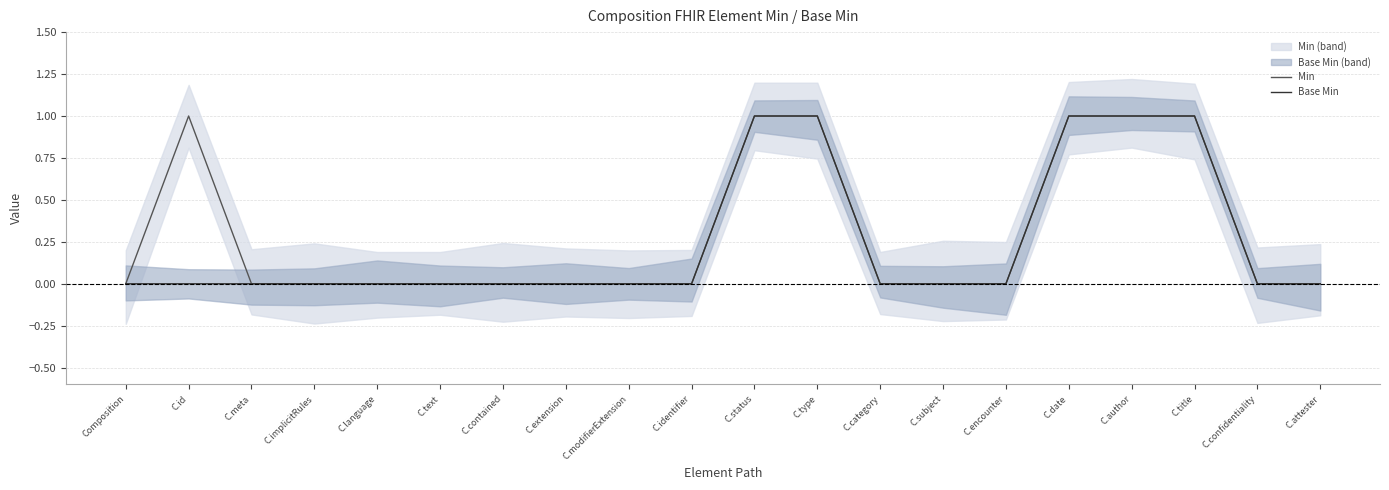

True or false: Min and Base Min intersect in this chart.

False